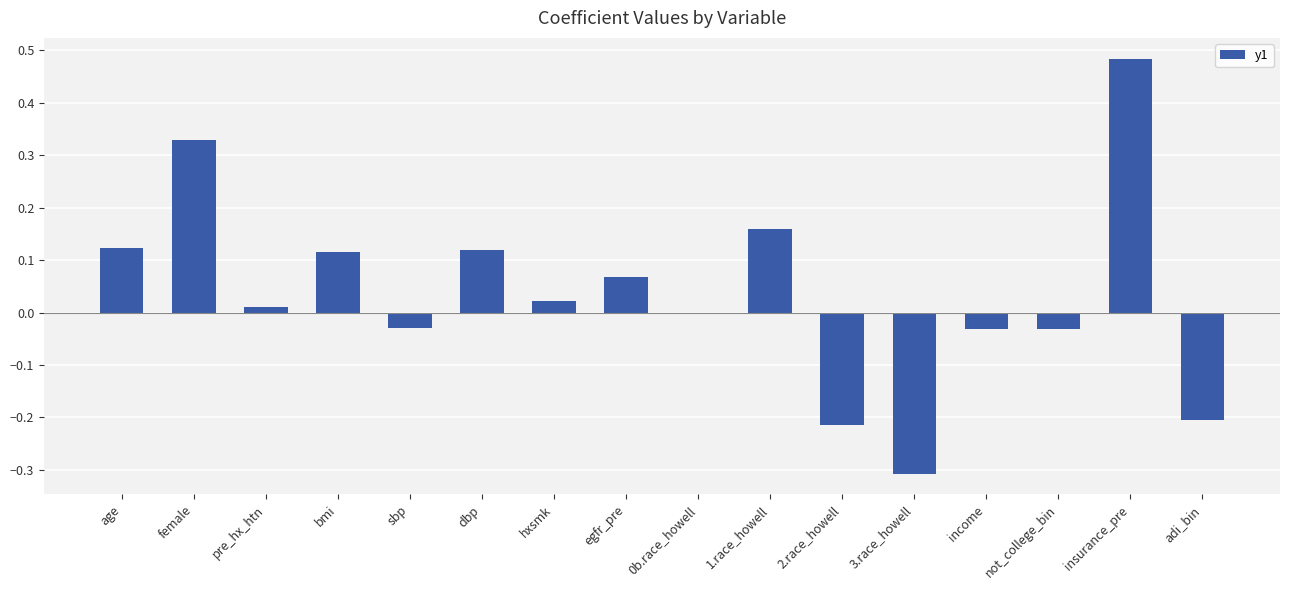

What is the sum of all values?

0.6